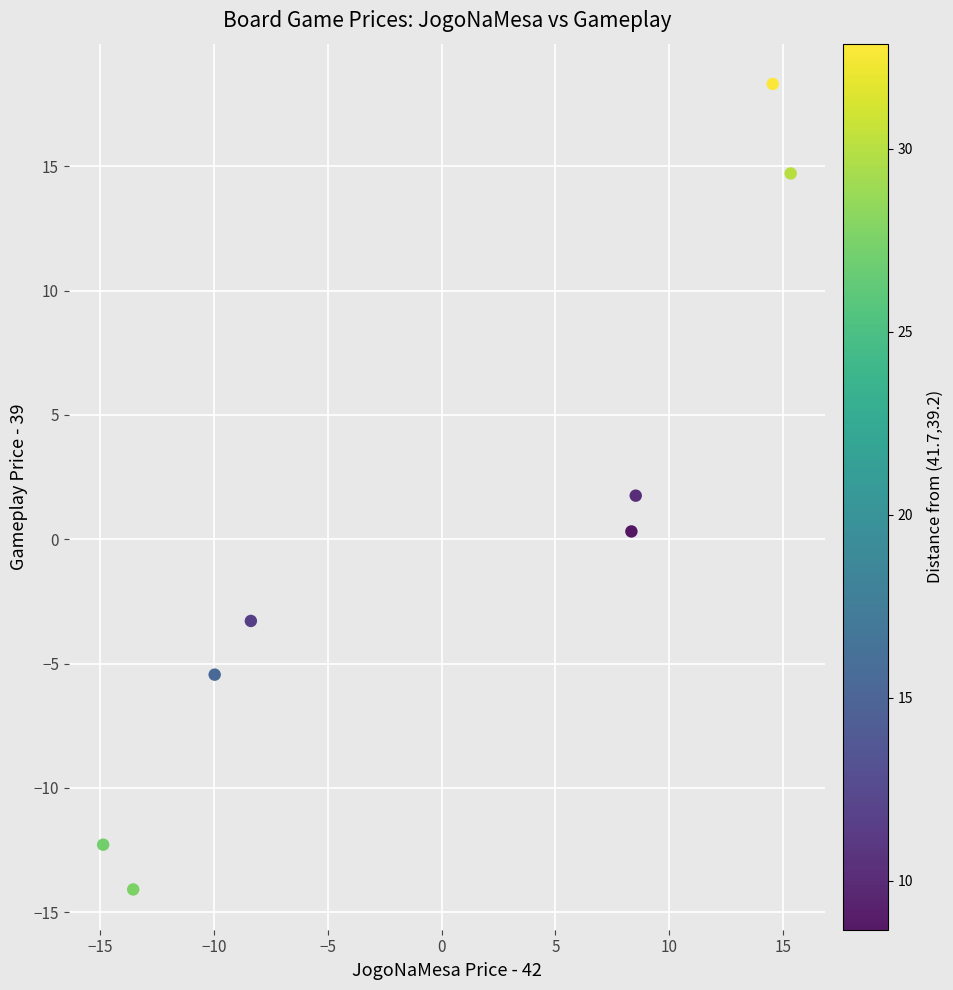

What is the range of X values (max minus min)?

30.2